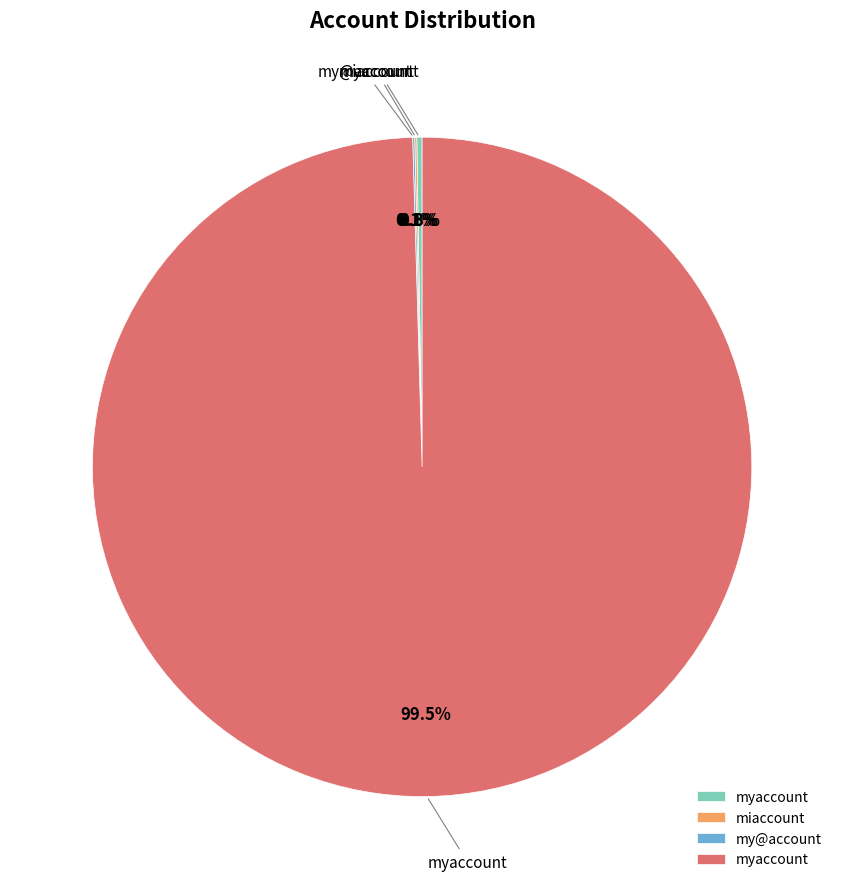

Does any single category account for the majority?

Yes